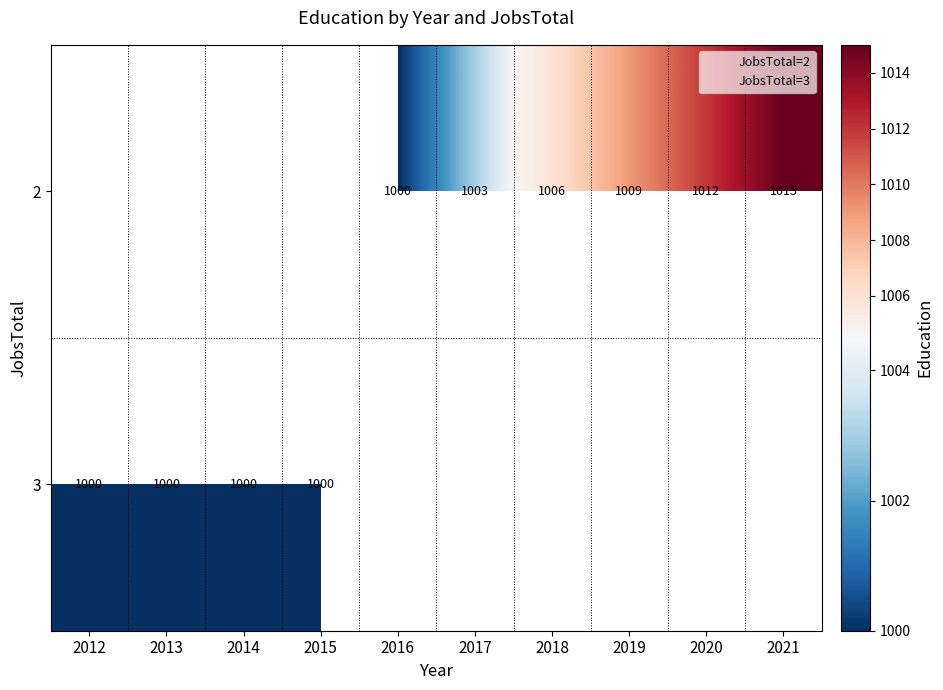

What is the minimum value for jobstotal_values?

2